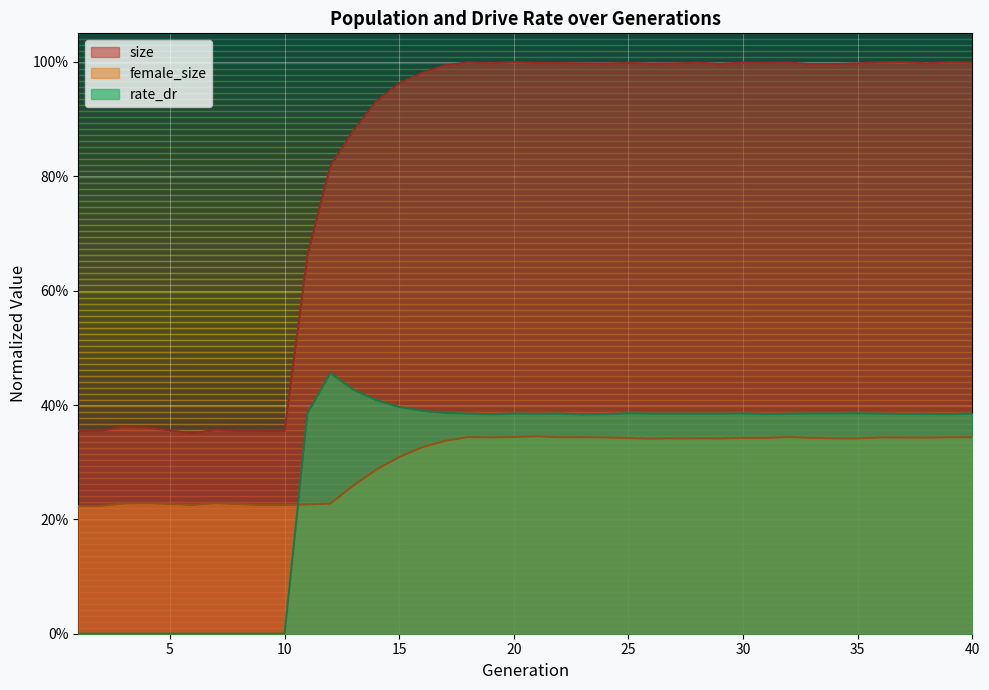

Reading right to left, list all the values displayed in this chart.

size: 1.0	1.0	1.0	1.0	1.0	1.0	1.0	1.0	1.0	1.0	1.0	1.0	1.0	1.0	1.0	1.0	1.0	1.0	1.0	1.0	1.0	1.0	1.0	1.0	1.0	1.0	0.9	0.9	0.8	0.7	0.4	0.4	0.4	0.4	0.3	0.4	0.4	0.4	0.4	0.4
female_size: 0.3	0.3	0.3	0.3	0.3	0.3	0.3	0.3	0.3	0.3	0.3	0.3	0.3	0.3	0.3	0.3	0.3	0.3	0.3	0.3	0.3	0.3	0.3	0.3	0.3	0.3	0.3	0.3	0.2	0.2	0.2	0.2	0.2	0.2	0.2	0.2	0.2	0.2	0.2	0.2
rate_dr: 0.4	0.4	0.4	0.4	0.4	0.4	0.4	0.4	0.4	0.4	0.4	0.4	0.4	0.4	0.4	0.4	0.4	0.4	0.4	0.4	0.4	0.4	0.4	0.4	0.4	0.4	0.4	0.4	0.5	0.4	0.0	0.0	0.0	0.0	0.0	0.0	0.0	0.0	0.0	0.0